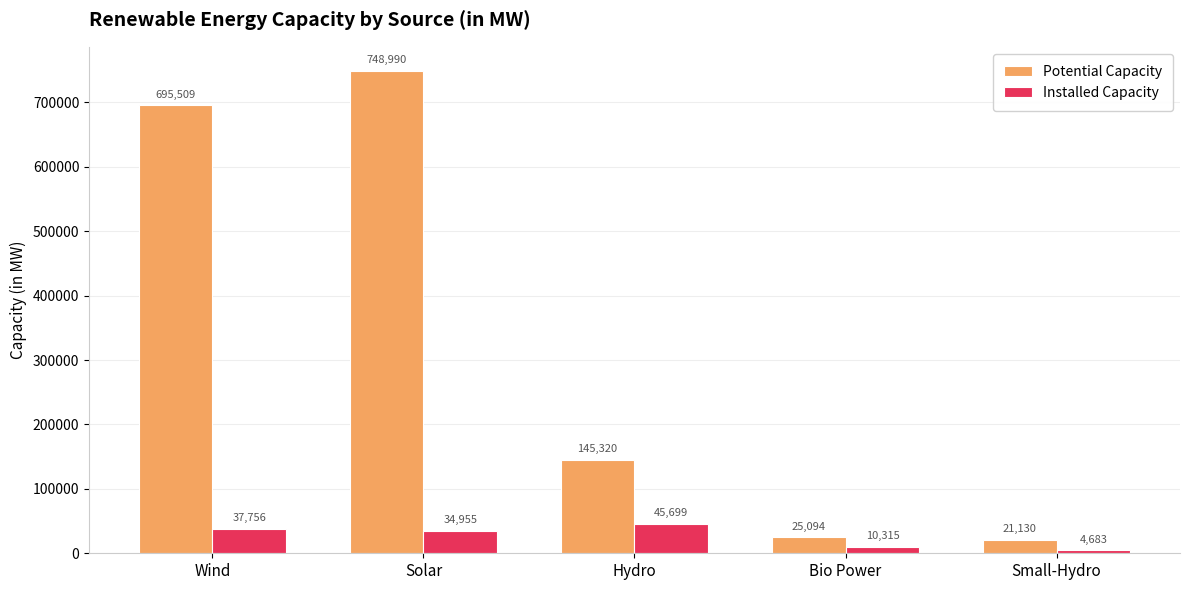

Which series has the largest range (max minus min)?

Potential Capacity